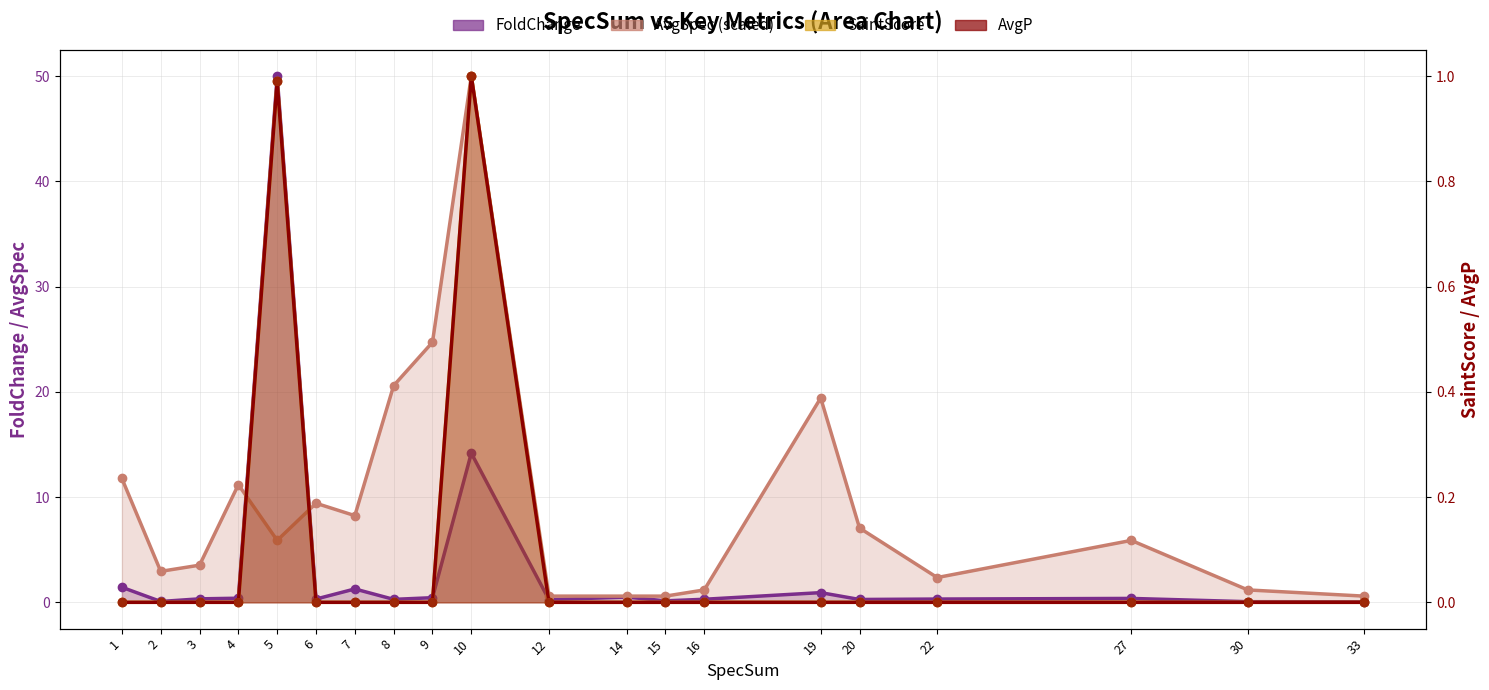

Which series contains the highest Y value?

FoldChange